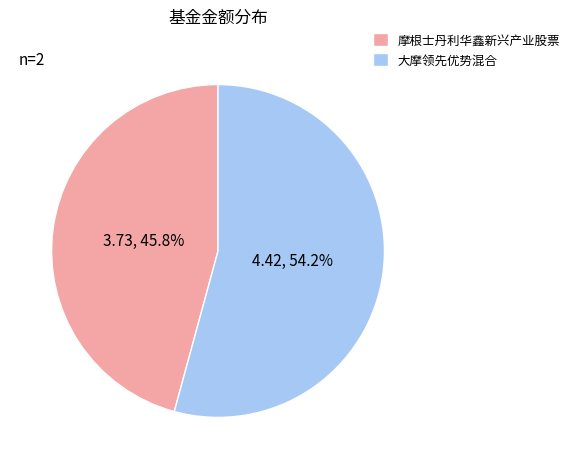

Which category has the biggest portion of the pie?

大摩领先优势混合